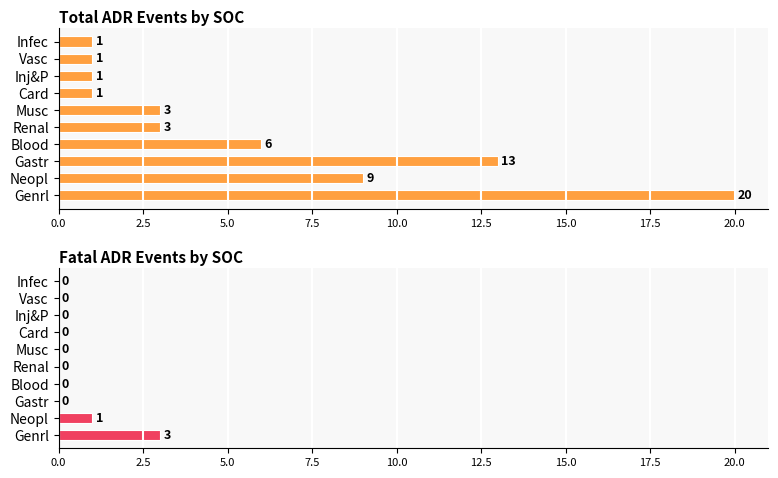

Which series has the largest total across all categories?

Total ADR Events by SOC